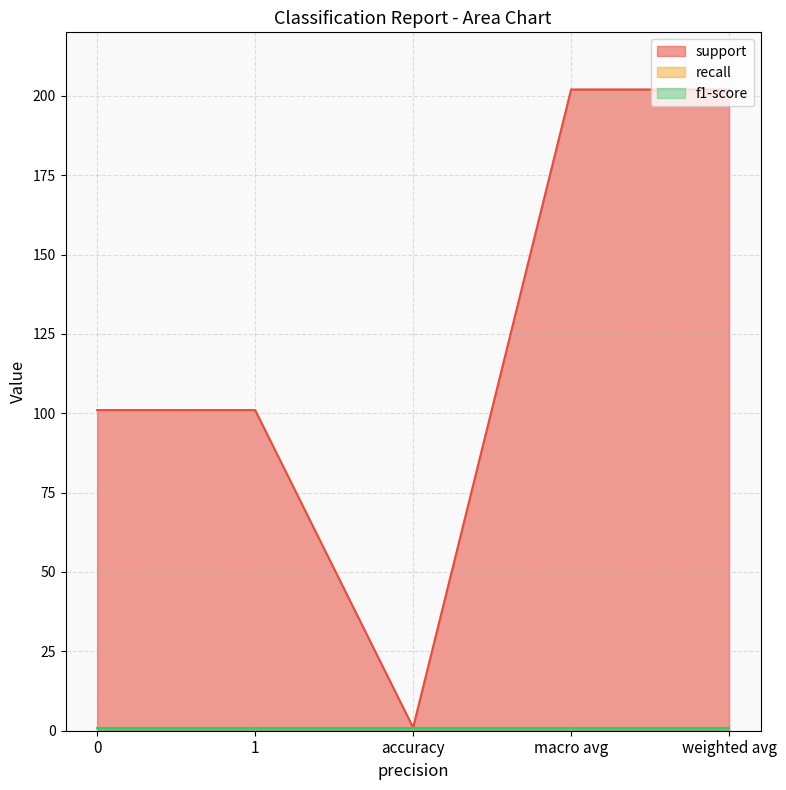

True or false: recall and support intersect in this chart.

False